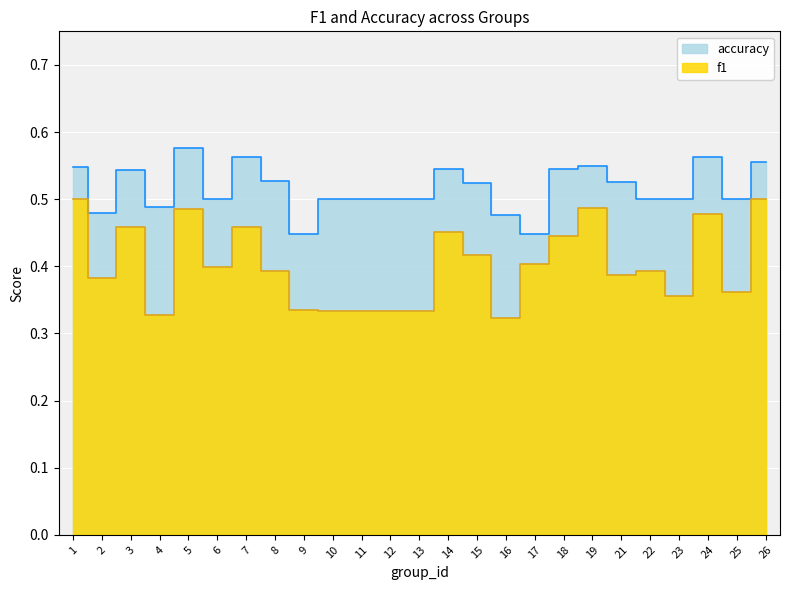

Reading left to right, extract all data points from this chart.

f1: 0.5	0.4	0.5	0.3	0.5	0.4	0.5	0.4	0.3	0.3	0.3	0.3	0.3	0.5	0.4	0.3	0.4	0.4	0.5	0.4	0.4	0.4	0.5	0.4	0.5
accuracy: 0.5	0.5	0.5	0.5	0.6	0.5	0.6	0.5	0.4	0.5	0.5	0.5	0.5	0.5	0.5	0.5	0.4	0.5	0.6	0.5	0.5	0.5	0.6	0.5	0.6